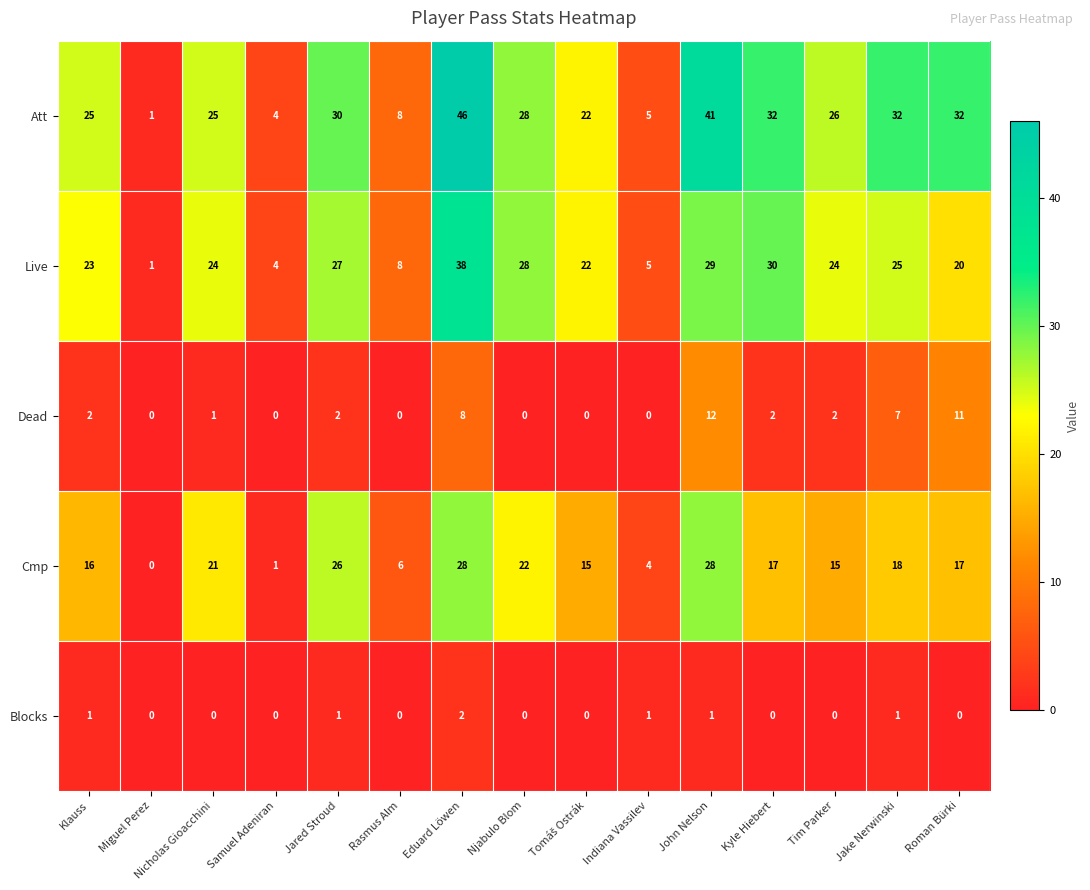

The value of Cmp at Nicholas Gioacchini is 21. True or false?

True